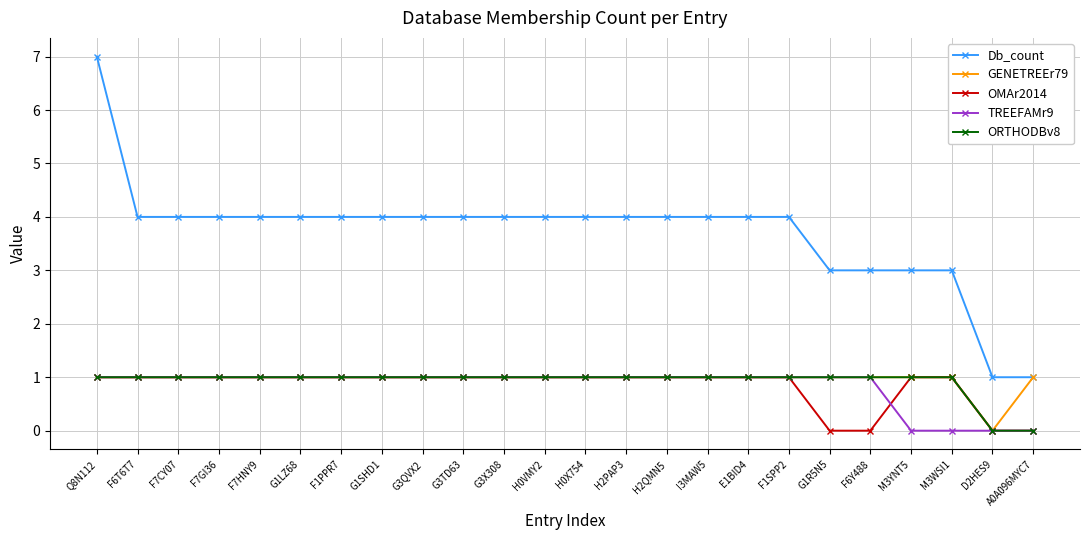

What is the sum of all GENETREEr79 values?

23